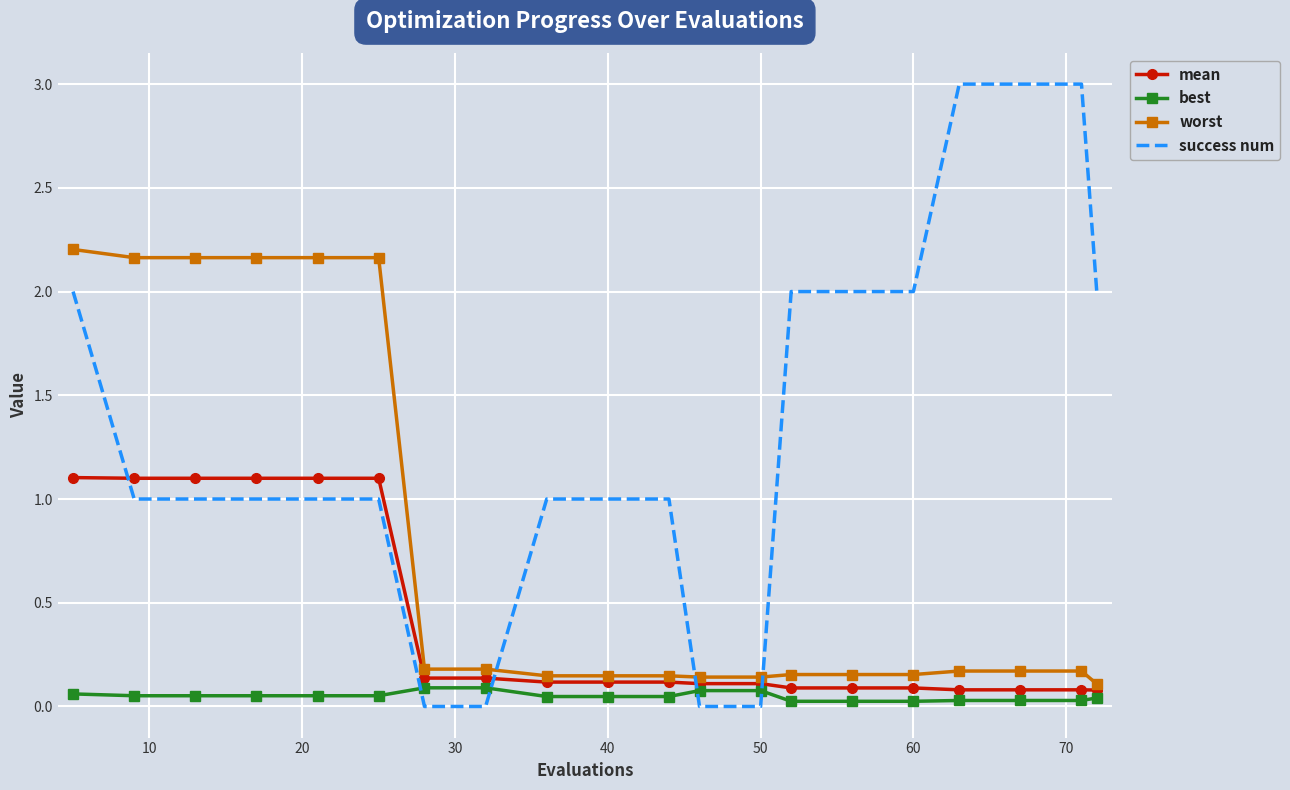

What is the maximum value shown in the chart?

3.0